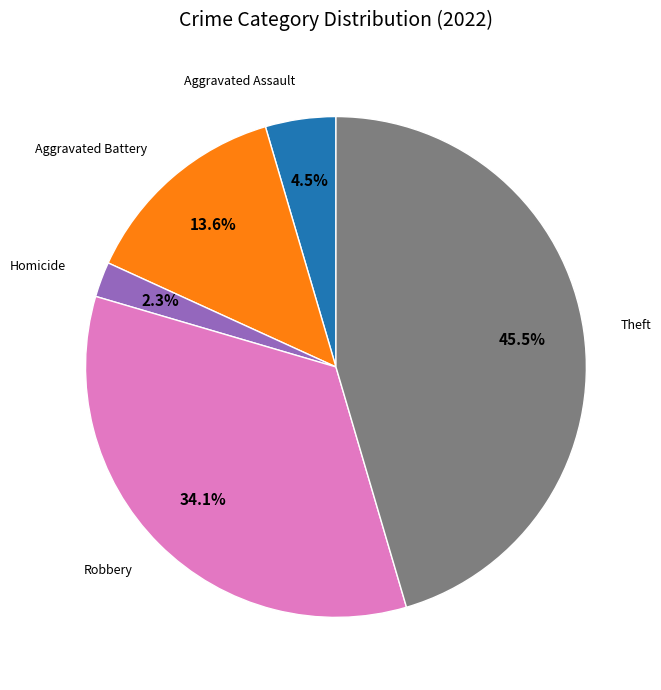

How many segments does this pie chart have?

5